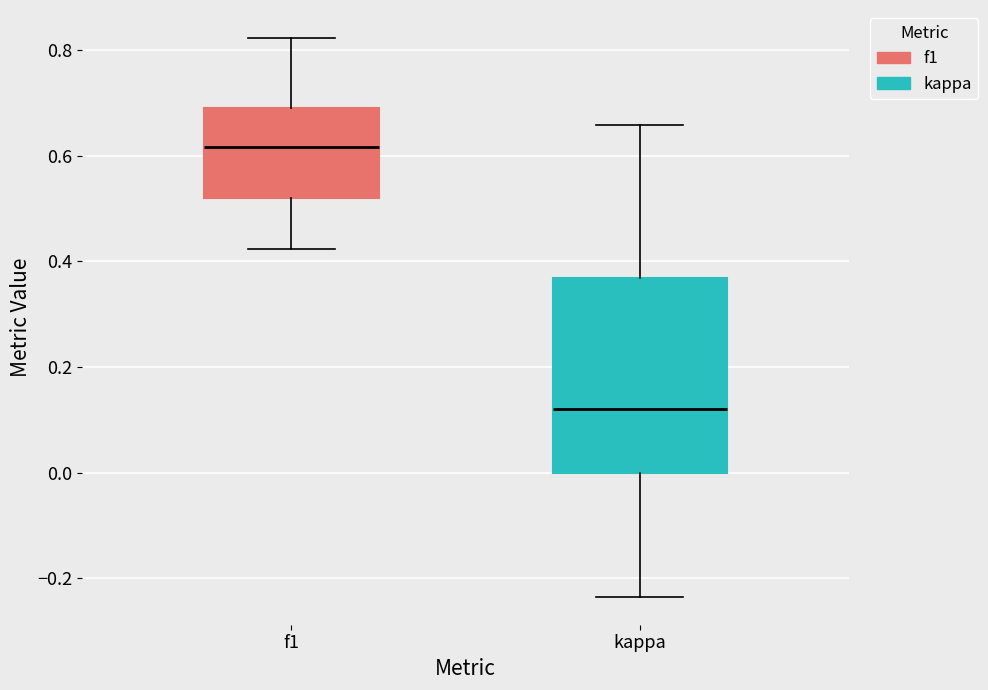

Reading left to right, read every box against the y-axis: the position of its median line, the range the box covers, and the ends of its whiskers. The values are not printed on the chart, so give them approximately, as read against the axis.

f1: median 0.62, box 0.52 to 0.70, whiskers 0.42 to 0.82
kappa: median 0.12, box 0.00 to 0.36, whiskers -0.24 to 0.66